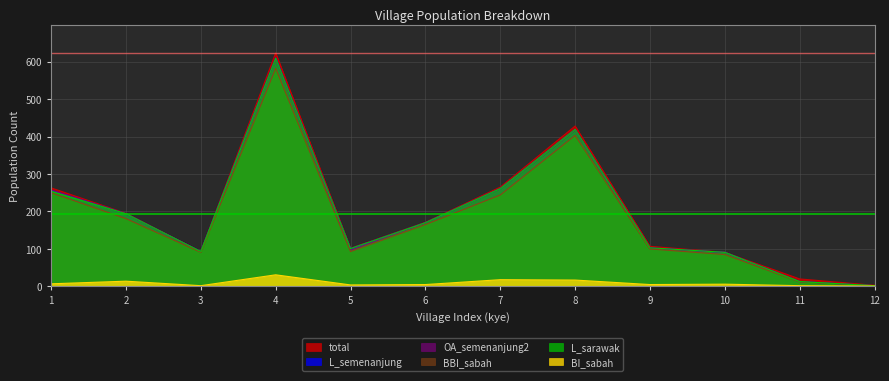

How many interior local valleys does the BBI_sabah series have?

2